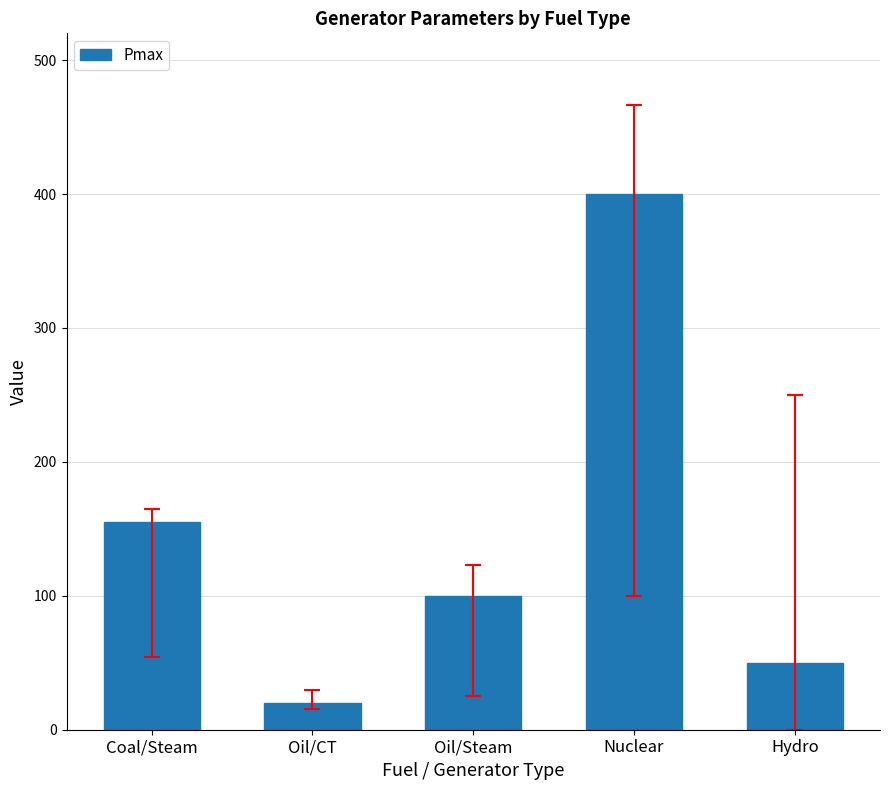

Which label corresponds to the largest value in the chart?

Nuclear